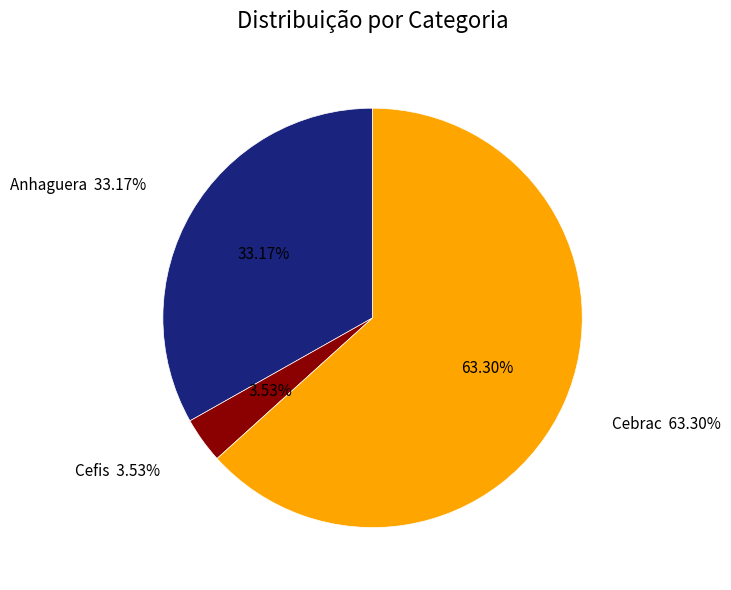

Rank the categories by value from highest to lowest.

Cebrac, Anhaguera, Cefis